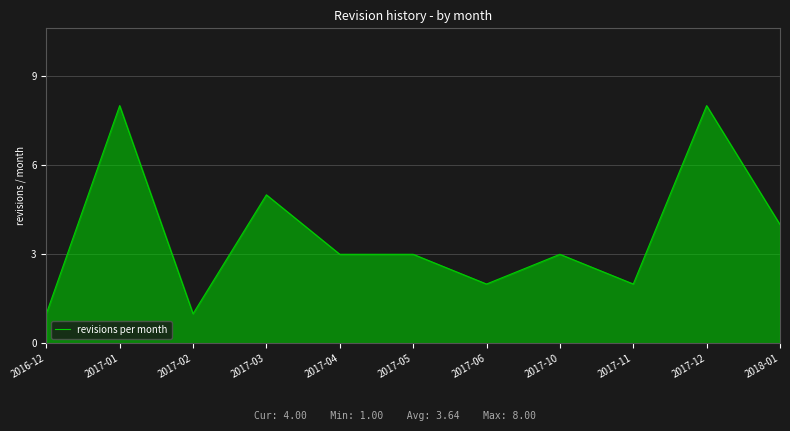

What position from the right is 2016-12?

11